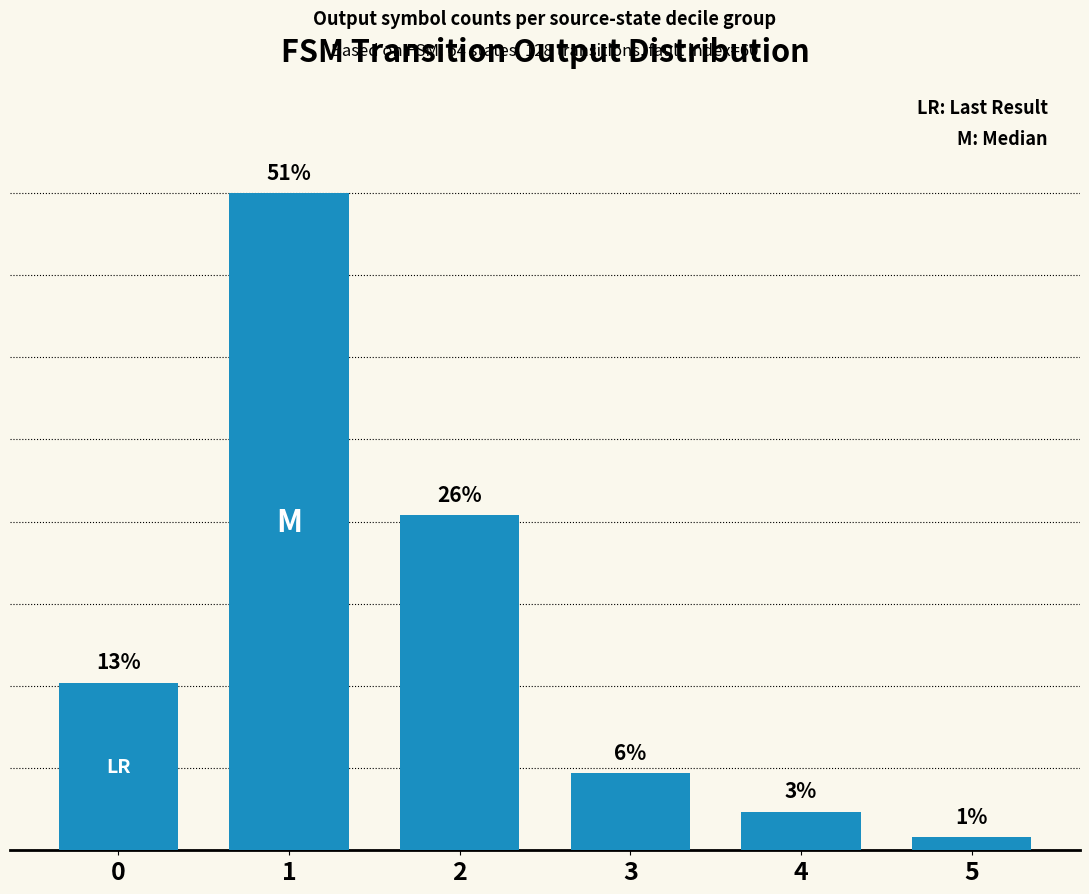

Rank the categories by value from lowest to highest.

5, 4, 3, 0, 2, 1